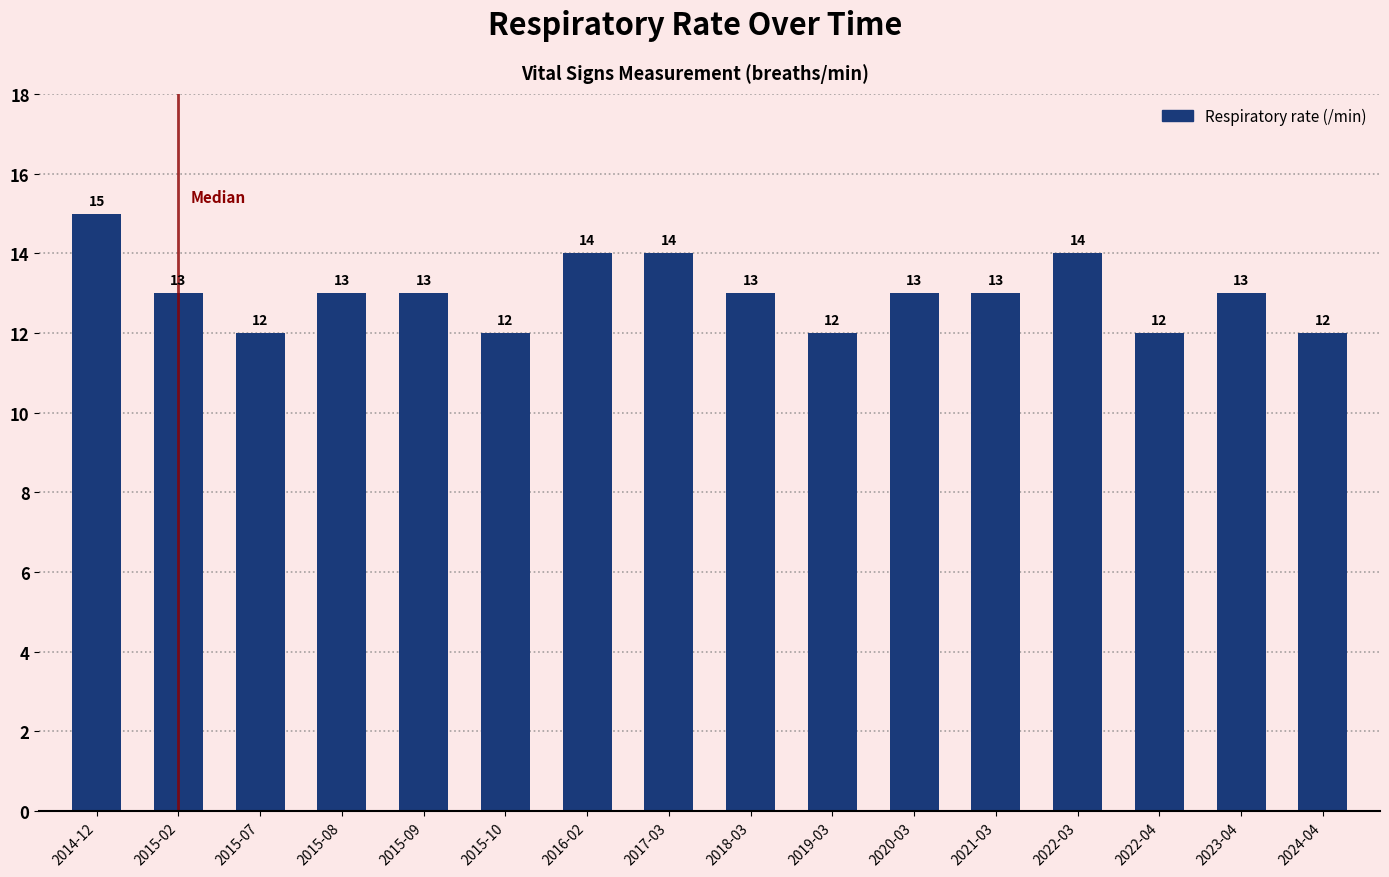

What is the label of the 10th bar from the right?

2016-02